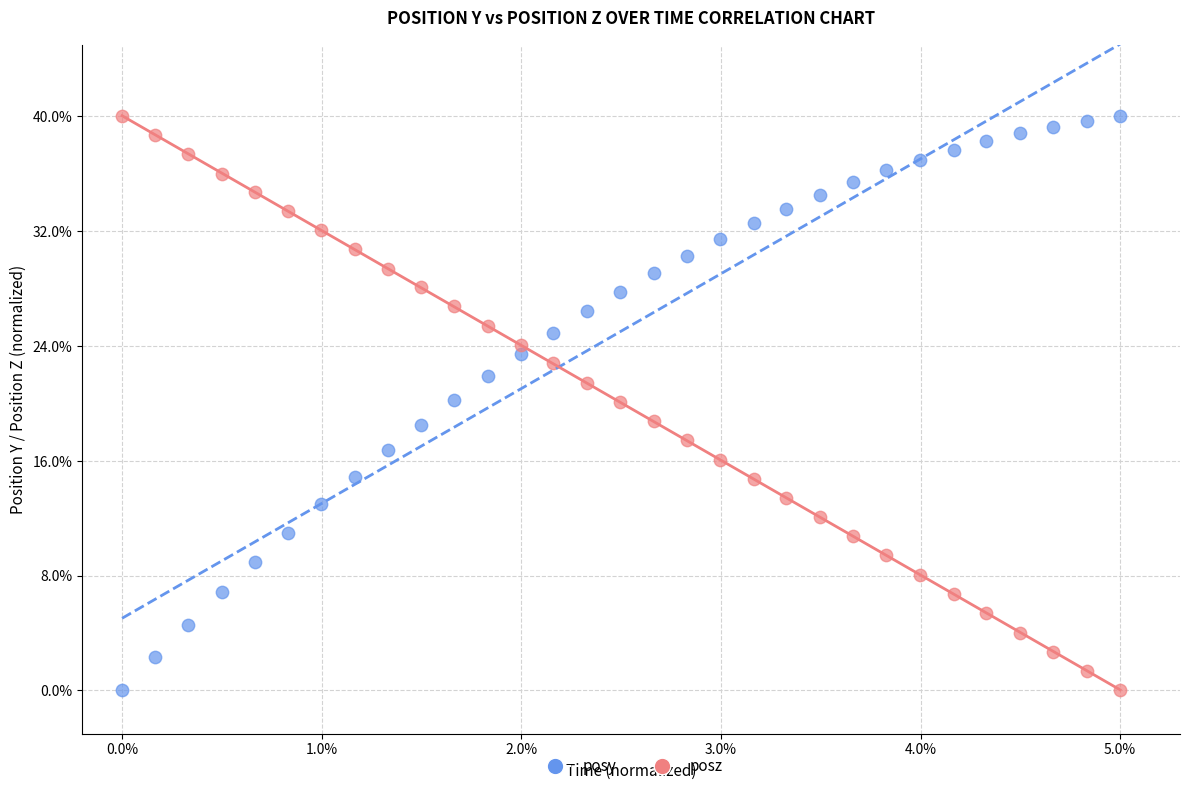

What are all the series names shown in the legend?

posy, posz